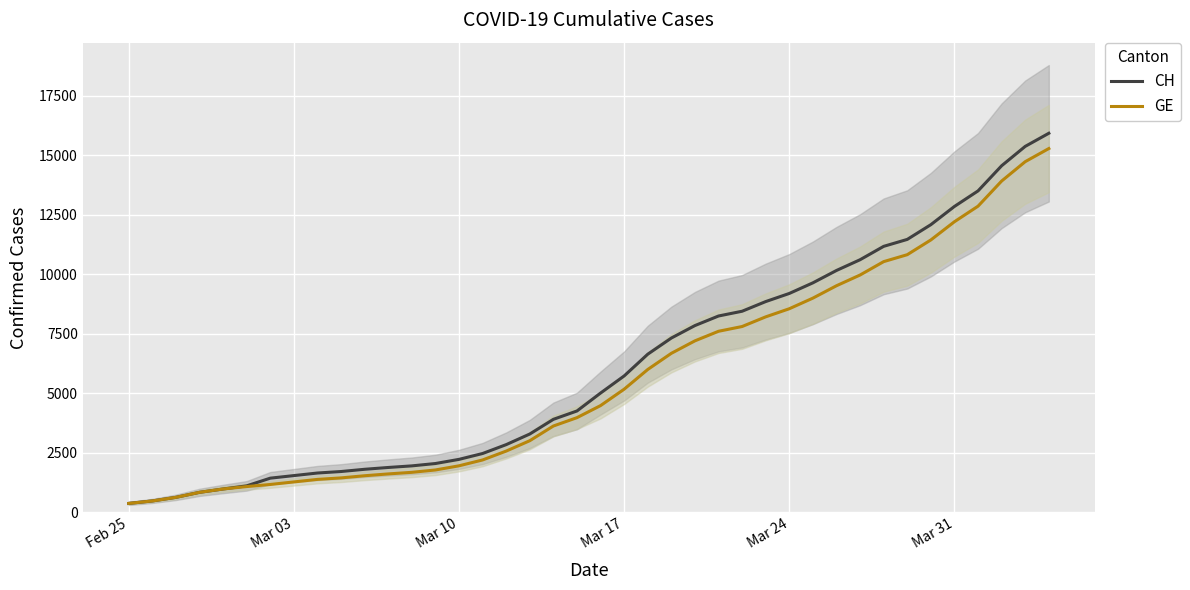

What is the highest value of the CH series?

15926